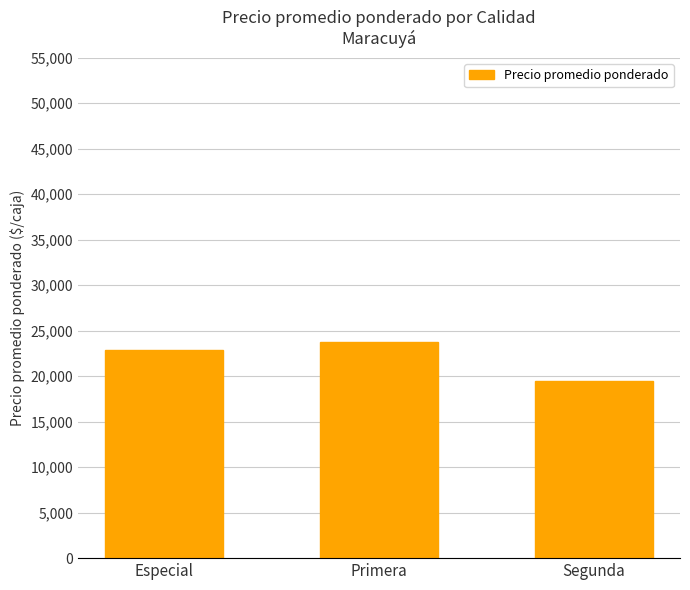

What value does the data have at Primera, to the nearest 100?

23700